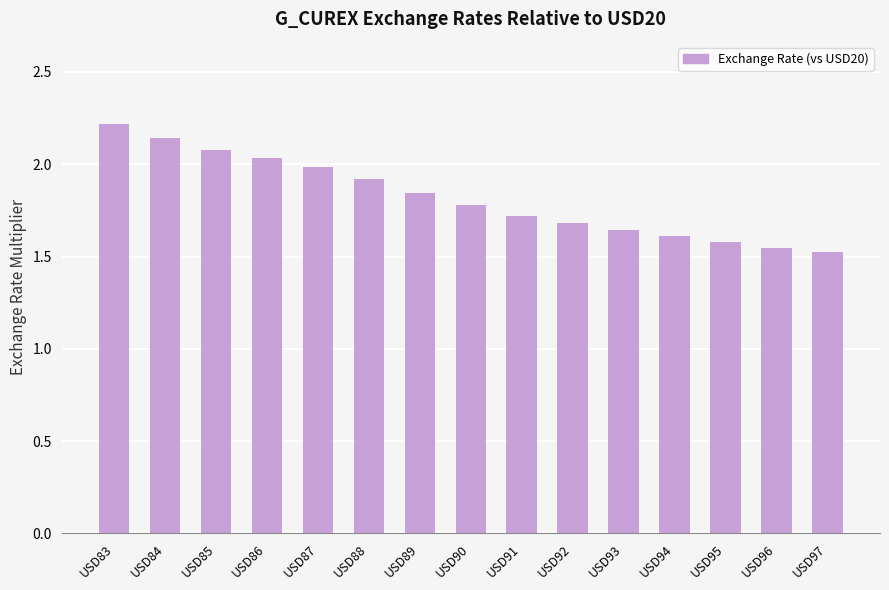

What is the value of the 10th bar from the left?

1.7